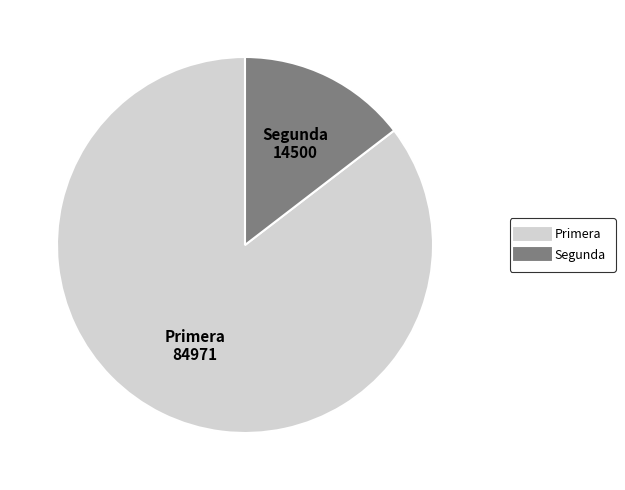

Is there a majority slice in this chart?

Yes